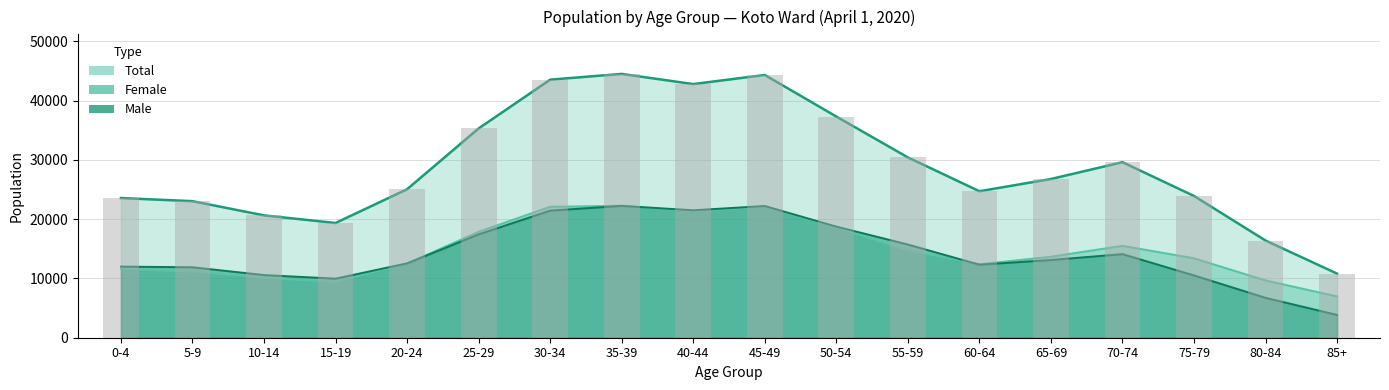

What position from the left is 55-59?

12